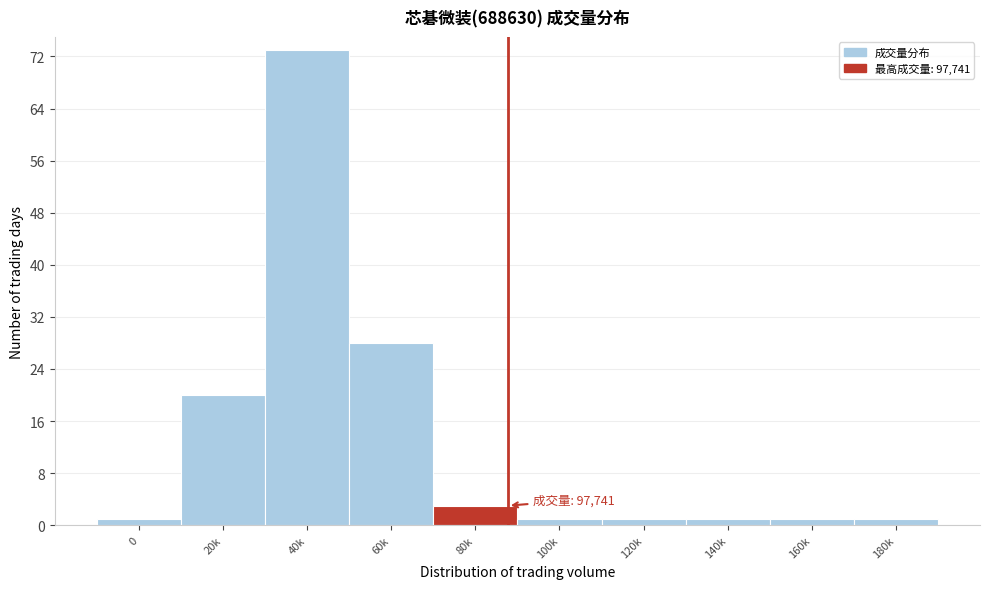

Reading right to left, list all the values displayed in this chart.

180k=1	160k=1	140k=1	120k=1	100k=1	80k=3	60k=28	40k=73	20k=20	0=1